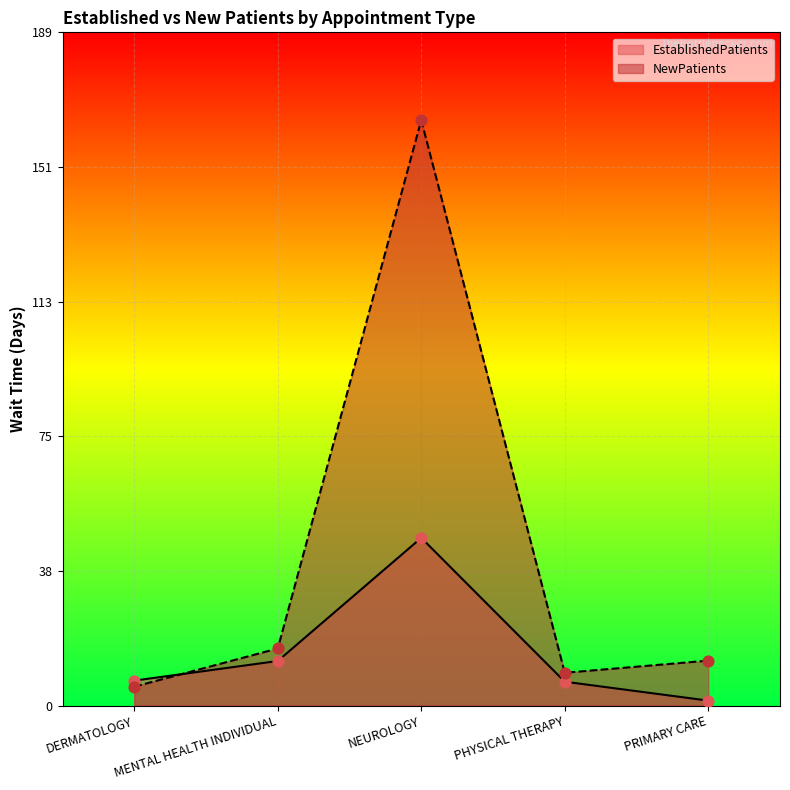

At which category is the sum across all series the highest?

NEUROLOGY